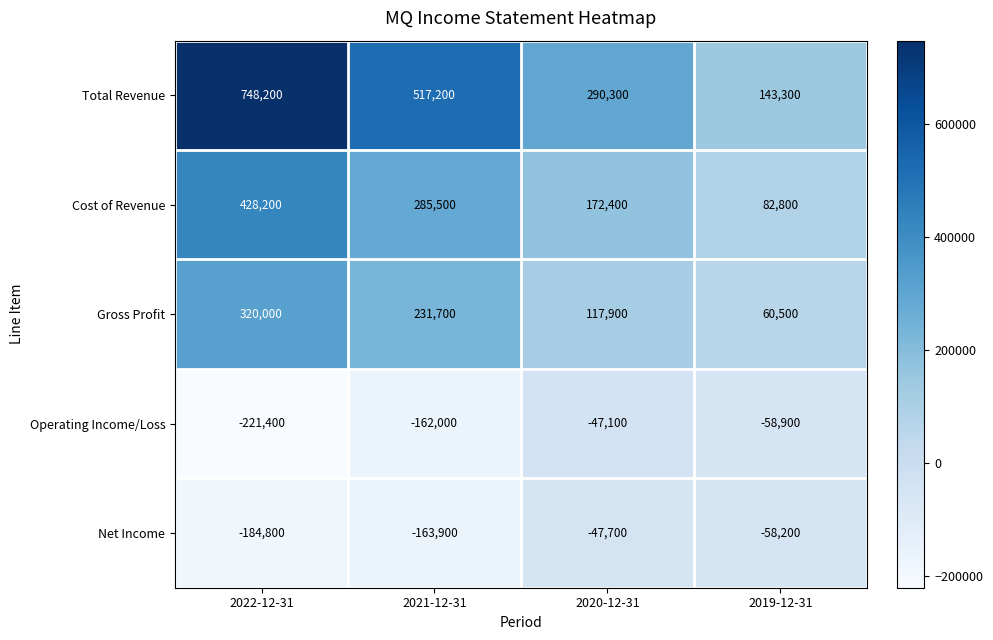

Is it true that Operating Income/Loss equals -221400 at 2022-12-31?

True